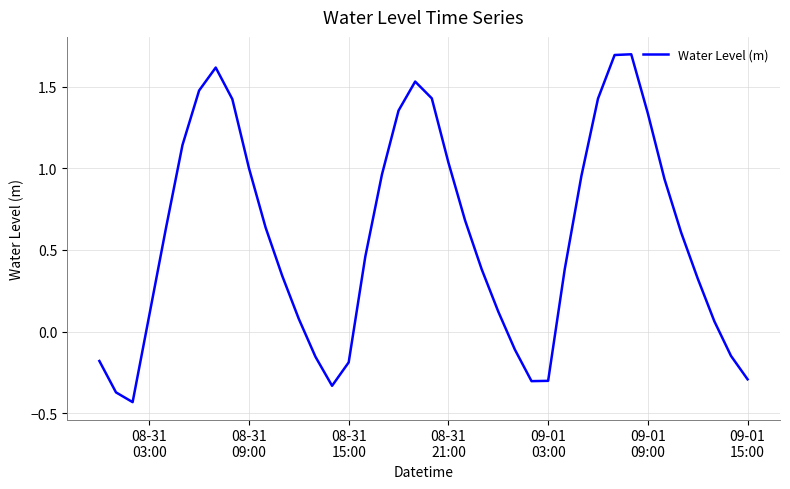

What is the maximum value shown in the chart?

1.7